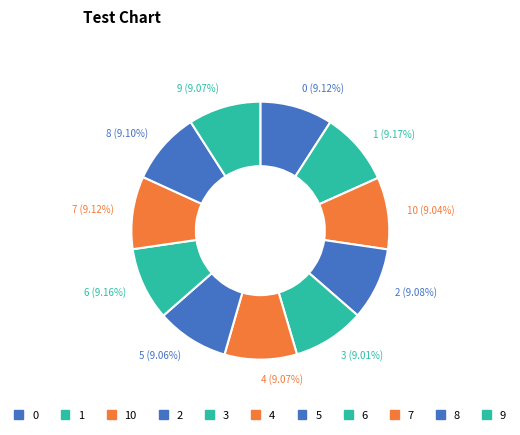

Does 0 (9.12%) represent more than half of the total?

No